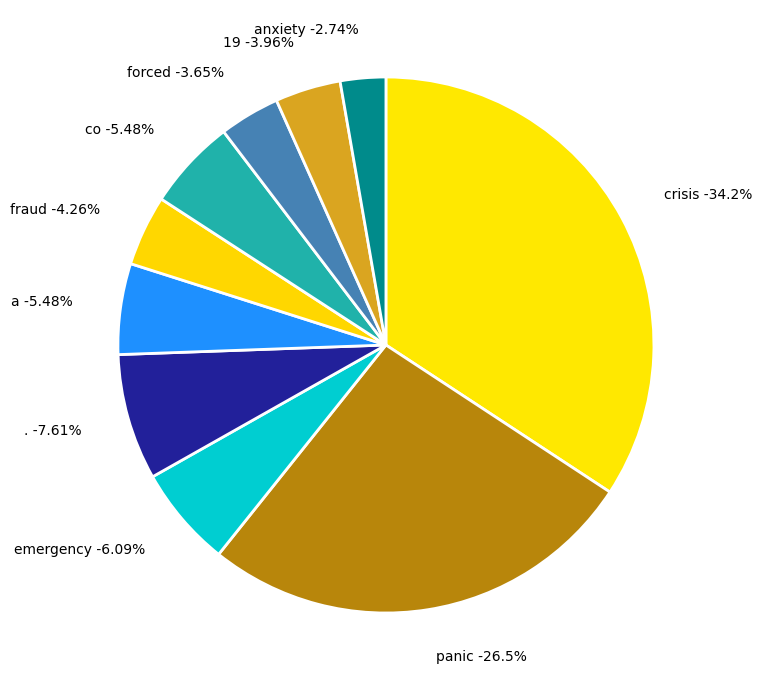

What portion of the pie excludes anxiety?

97.3%